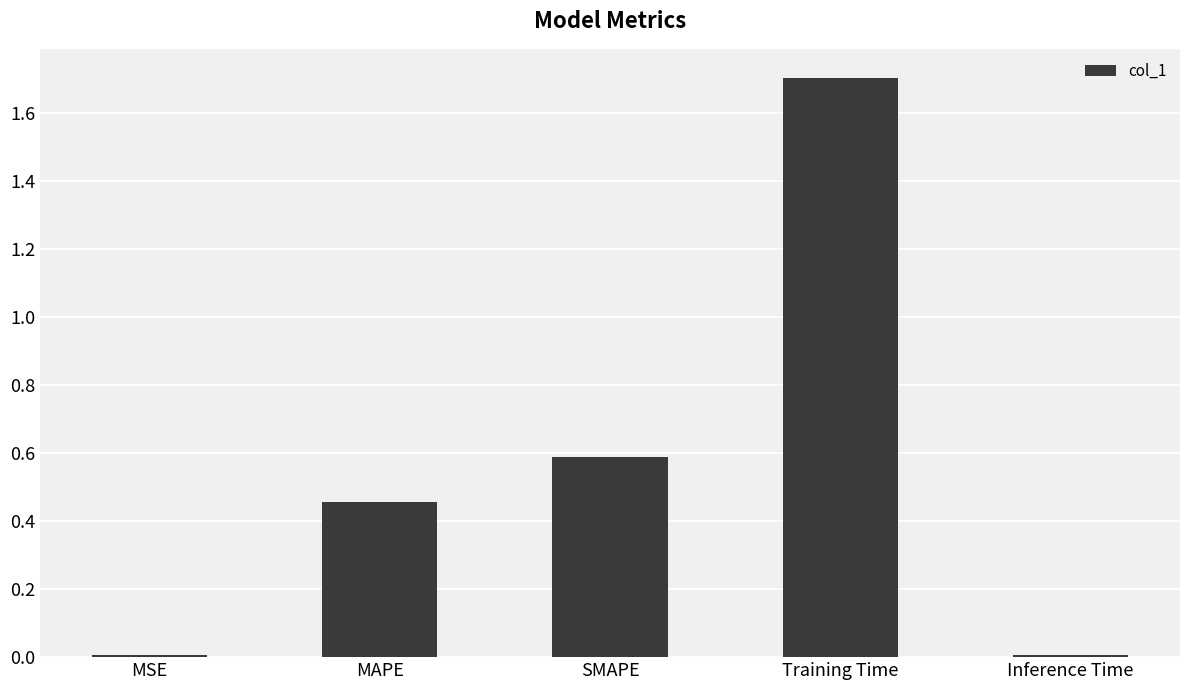

Which has a higher value, MAPE or Training Time?

Training Time